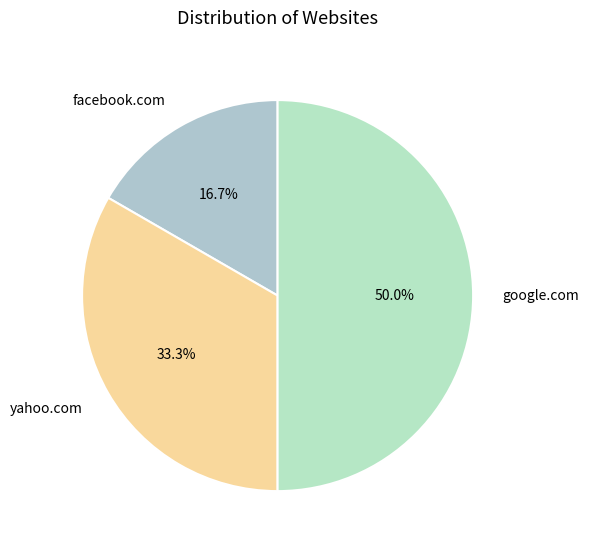

Rank the categories by value from lowest to highest.

facebook.com, yahoo.com, google.com